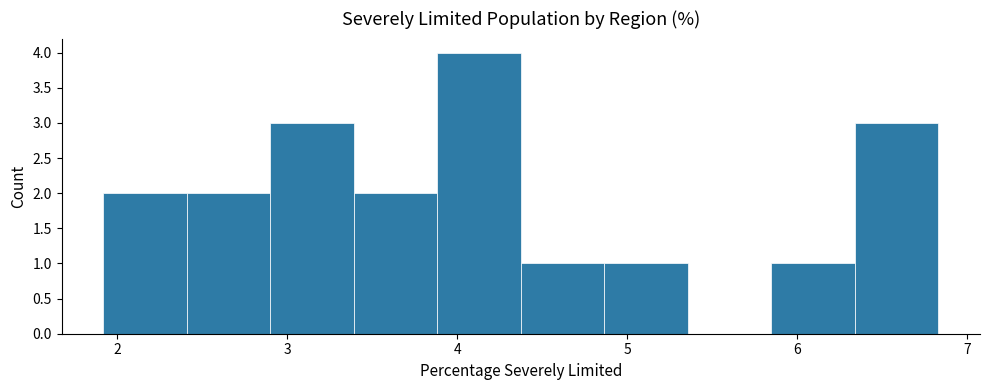

Which range on the x-axis has the tallest bar?

3.9 to 4.4